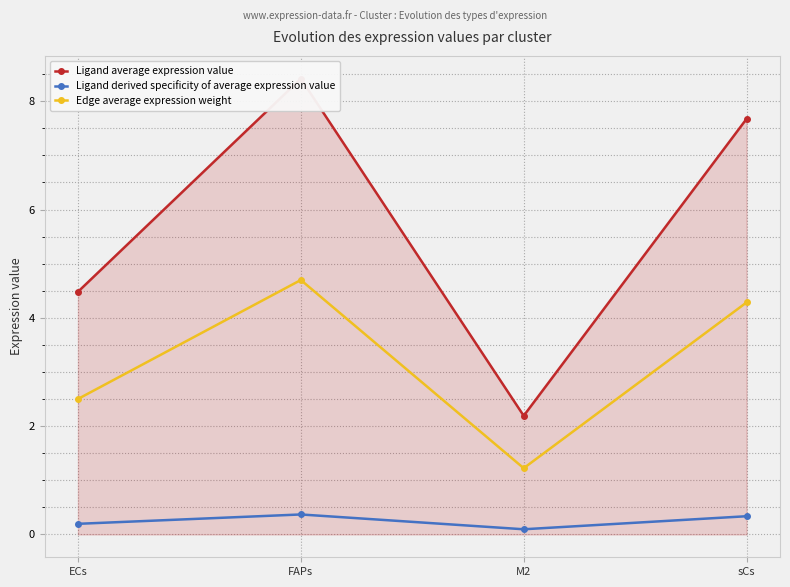

What position from the right is sCs?

1